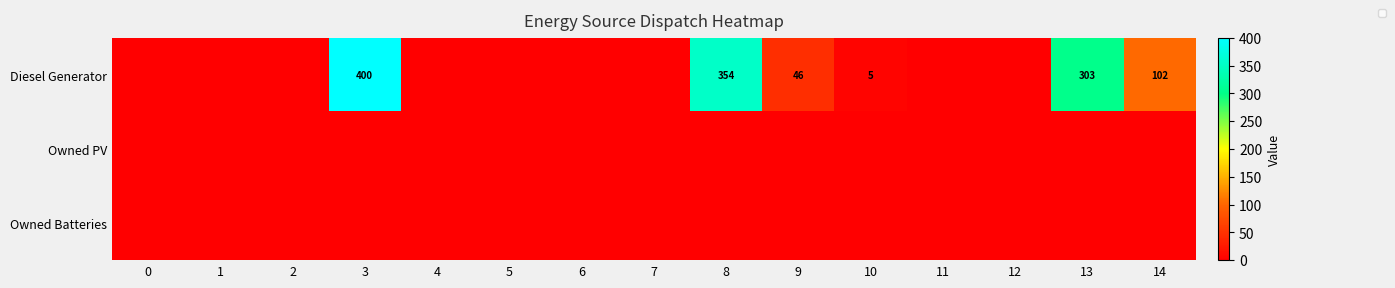

Which category has the highest value in the Diesel Generator series?

3